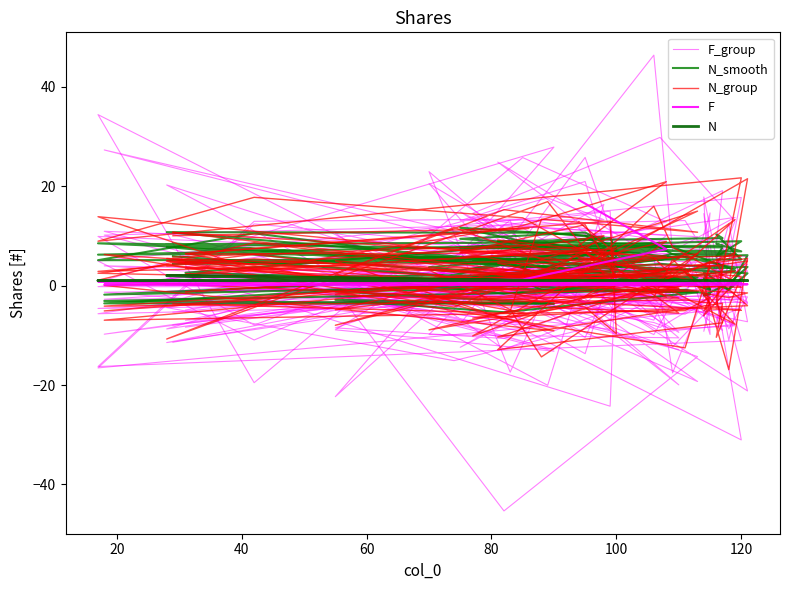

True or false: N_smooth has a value of 7.6 at 38.

False